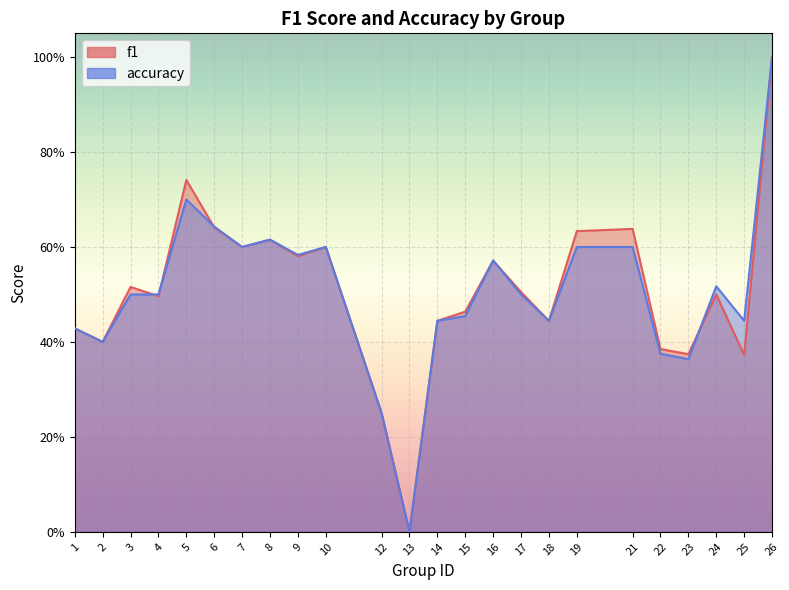

What is the difference between the accuracy values at 17 and 26?

0.5